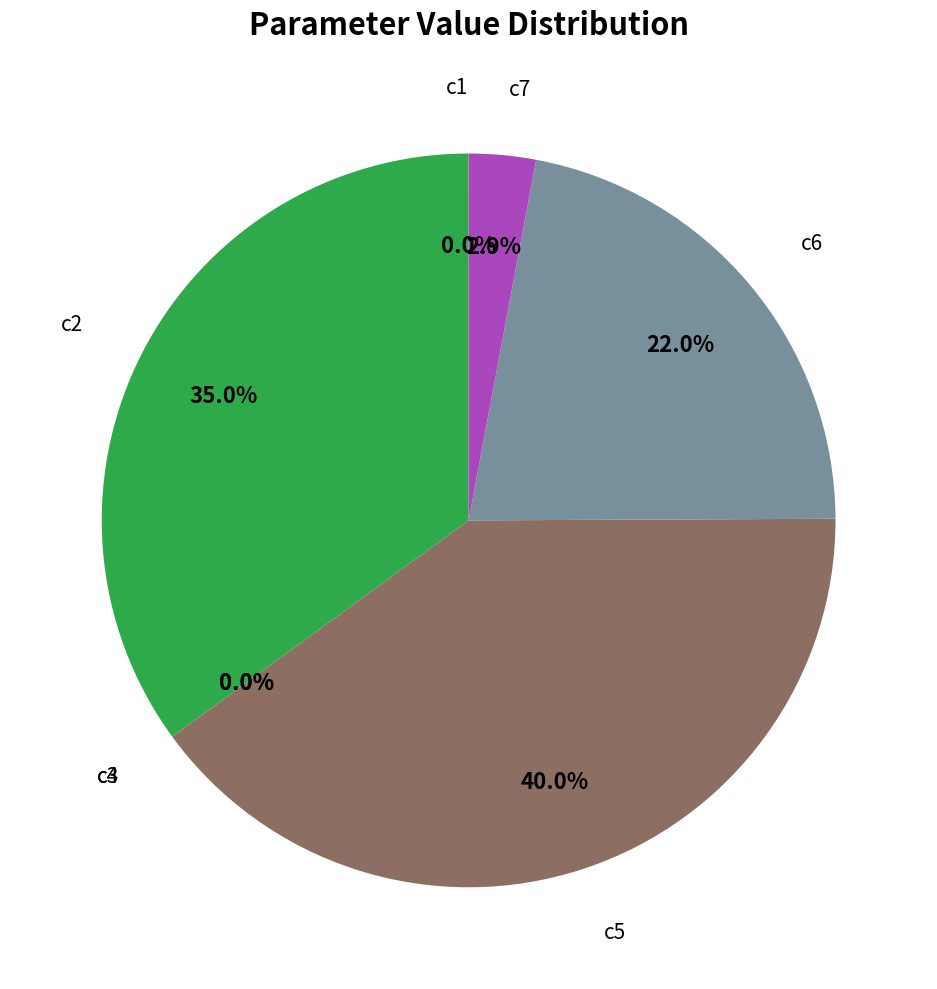

Does any single category account for the majority?

No